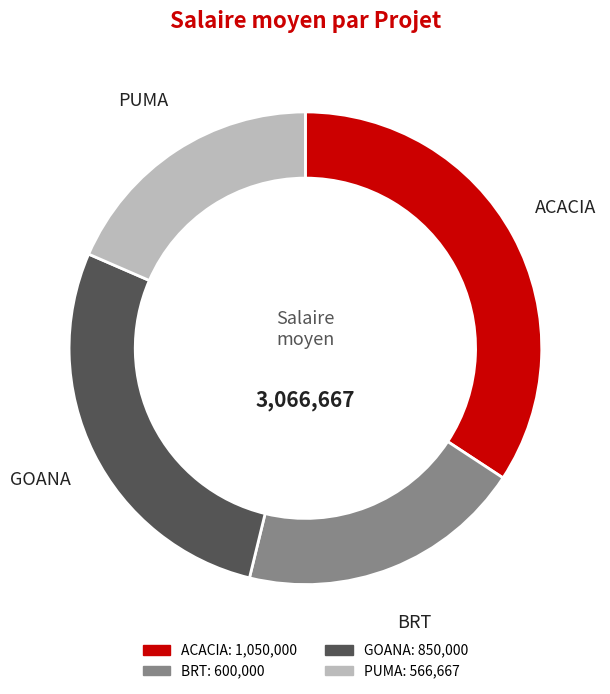

What is the smallest slice in the pie chart?

PUMA